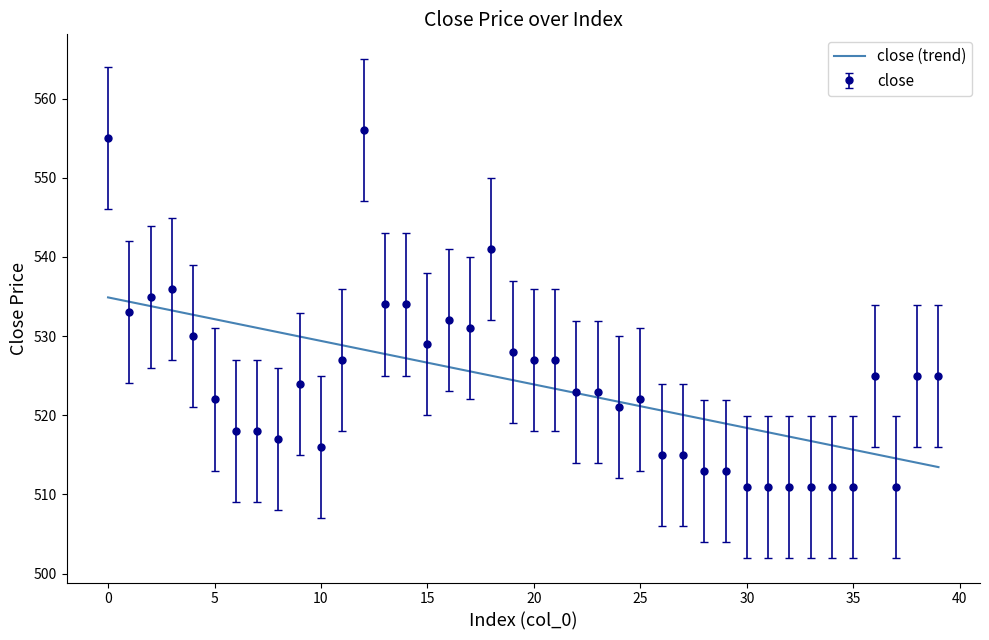

List the series in order of their peak value, lowest first.

close (trend), close